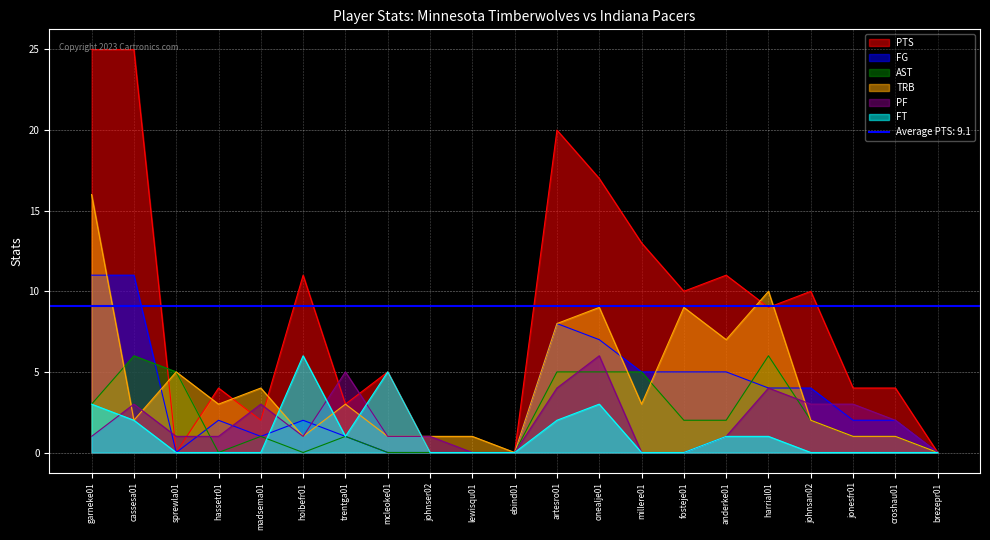

Reading left to right, what are all the values shown in this chart?

FG: garneke01=11	cassesa01=11	sprewla01=0	hassetr01=2	madsema01=1	hoibefr01=2	trentga01=1	mcleoke01=0	johnser02=0	lewisqu01=0	ebind01=0	artesro01=8	onealje01=7	millere01=5	fosteje01=5	anderke01=5	harrial01=4	johnsan02=4	jonesfr01=2	croshau01=2	brezepr01=0
PTS: garneke01=25	cassesa01=25	sprewla01=0	hassetr01=4	madsema01=2	hoibefr01=11	trentga01=3	mcleoke01=5	johnser02=0	lewisqu01=0	ebind01=0	artesro01=20	onealje01=17	millere01=13	fosteje01=10	anderke01=11	harrial01=9	johnsan02=10	jonesfr01=4	croshau01=4	brezepr01=0
AST: garneke01=3	cassesa01=6	sprewla01=5	hassetr01=0	madsema01=1	hoibefr01=0	trentga01=1	mcleoke01=0	johnser02=0	lewisqu01=0	ebind01=0	artesro01=5	onealje01=5	millere01=5	fosteje01=2	anderke01=2	harrial01=6	johnsan02=2	jonesfr01=1	croshau01=1	brezepr01=0
TRB: garneke01=16	cassesa01=2	sprewla01=5	hassetr01=3	madsema01=4	hoibefr01=1	trentga01=3	mcleoke01=1	johnser02=1	lewisqu01=1	ebind01=0	artesro01=8	onealje01=9	millere01=3	fosteje01=9	anderke01=7	harrial01=10	johnsan02=2	jonesfr01=1	croshau01=1	brezepr01=0
PF: garneke01=1	cassesa01=3	sprewla01=1	hassetr01=1	madsema01=3	hoibefr01=1	trentga01=5	mcleoke01=1	johnser02=1	lewisqu01=0	ebind01=0	artesro01=4	onealje01=6	millere01=0	fosteje01=0	anderke01=1	harrial01=4	johnsan02=3	jonesfr01=3	croshau01=2	brezepr01=0
FT: garneke01=3	cassesa01=2	sprewla01=0	hassetr01=0	madsema01=0	hoibefr01=6	trentga01=1	mcleoke01=5	johnser02=0	lewisqu01=0	ebind01=0	artesro01=2	onealje01=3	millere01=0	fosteje01=0	anderke01=1	harrial01=1	johnsan02=0	jonesfr01=0	croshau01=0	brezepr01=0